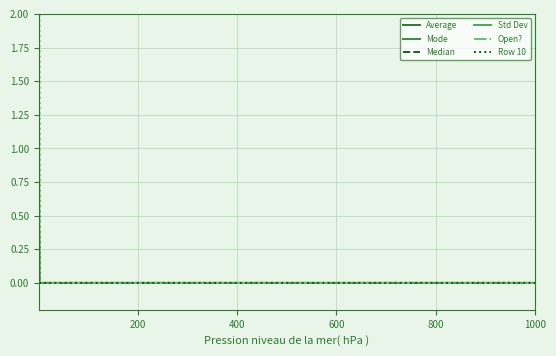

True or false: Std Dev and Row 10 intersect in this chart.

False